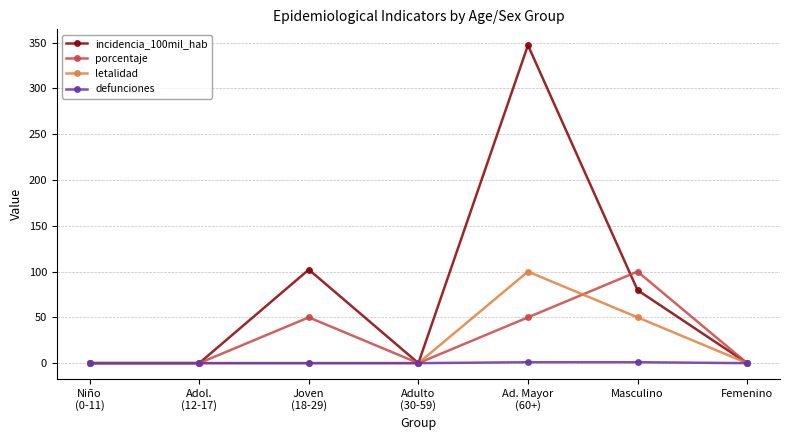

Which series has the largest total across all categories?

incidencia_100mil_hab